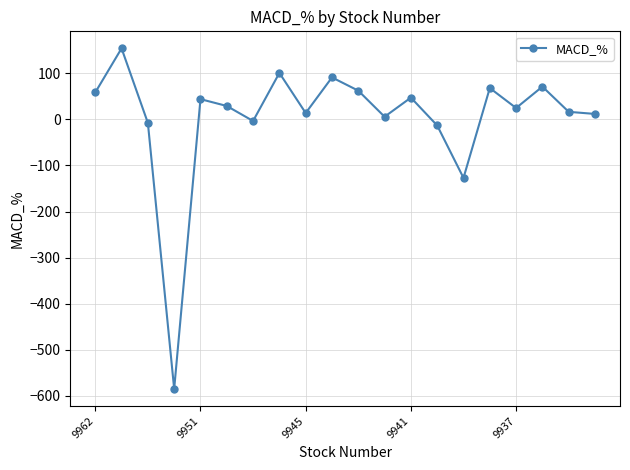

How many lines are shown in the chart?

1